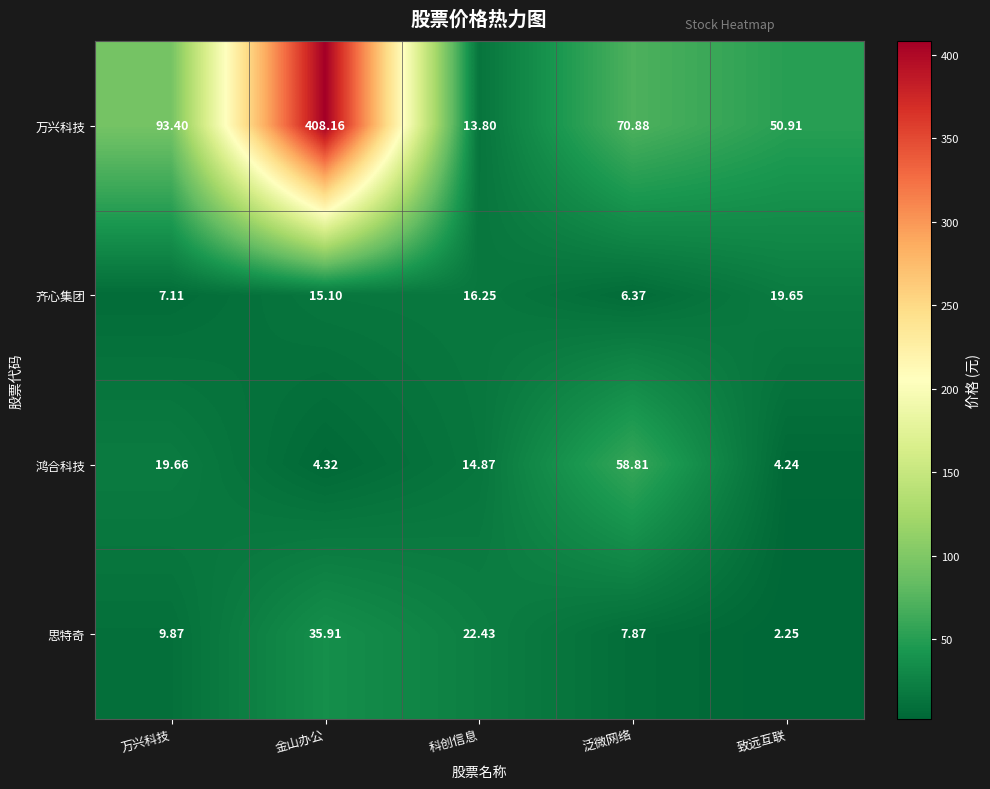

How many distinct data groups are displayed?

4